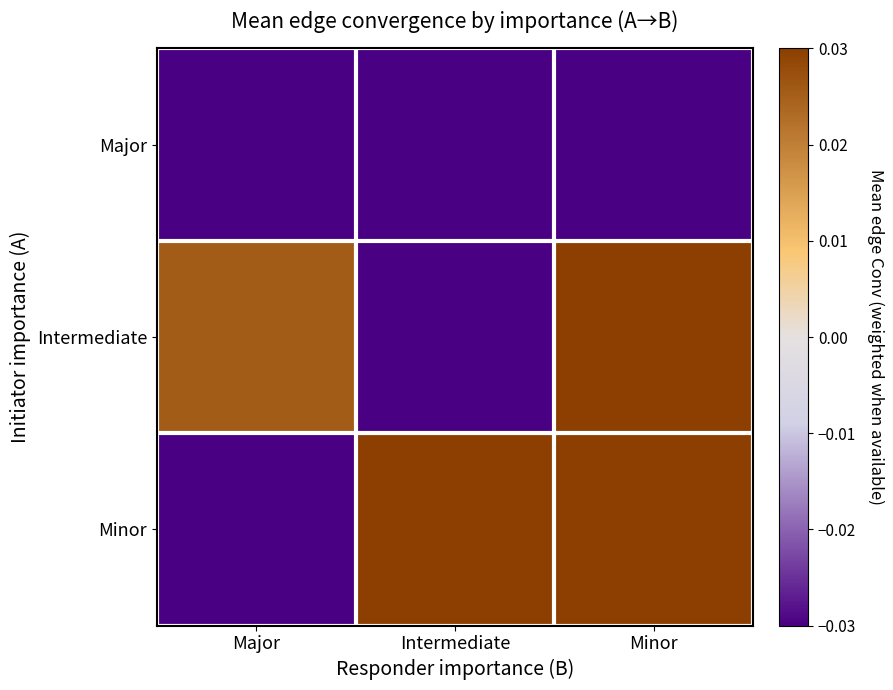

At Minor, list the series in order from largest to smallest.

Intermediate, Minor, Major